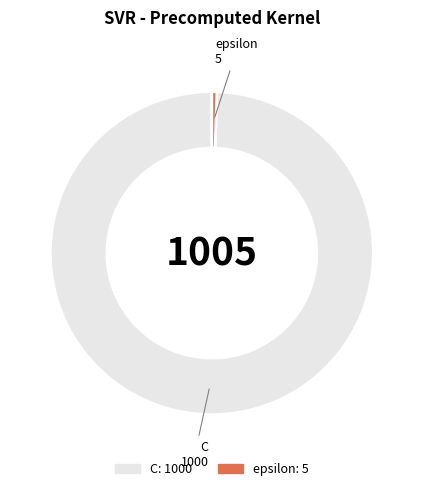

Which category has the smallest portion of the pie?

epsilon